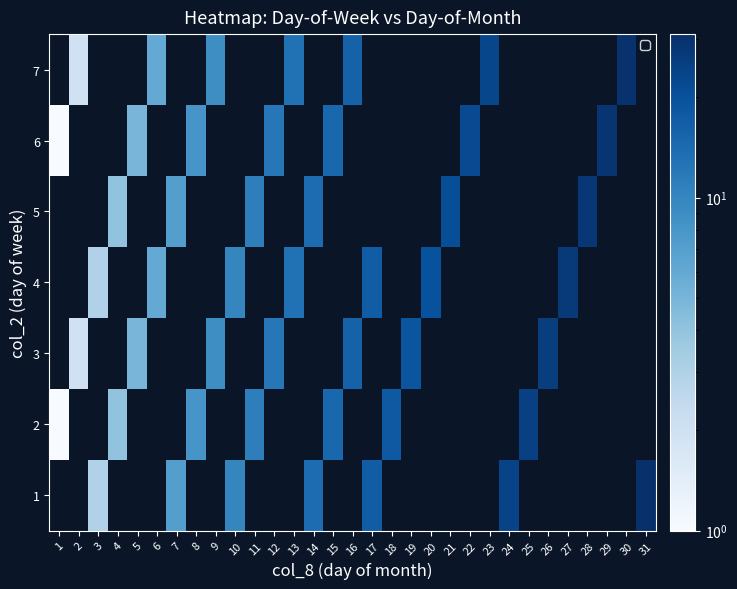

Rank the series by their average value, from lowest to highest.

1, 2, 3, 4, 5, 6, 7